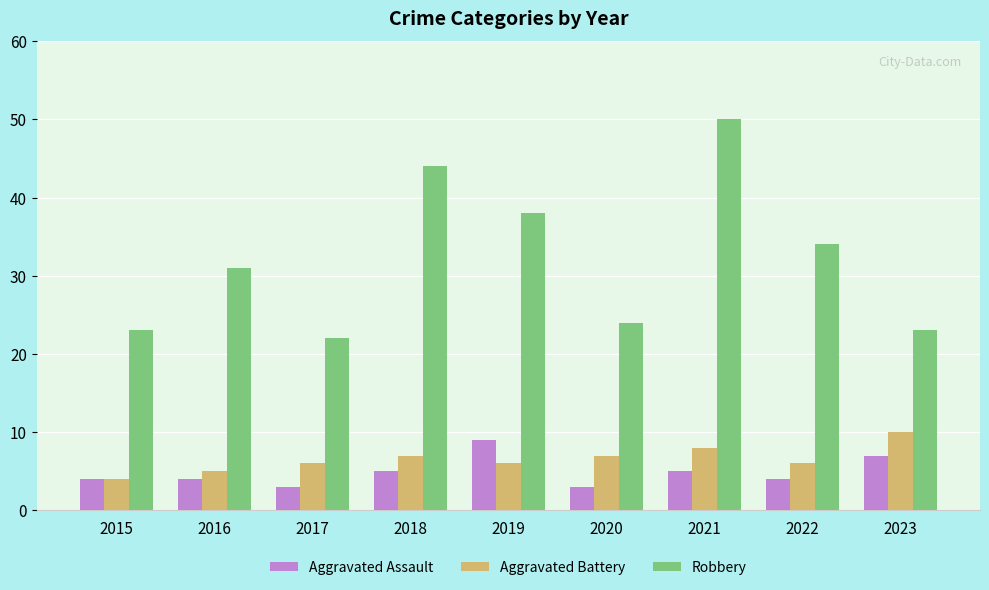

At which category is the sum across all series the highest?

2021